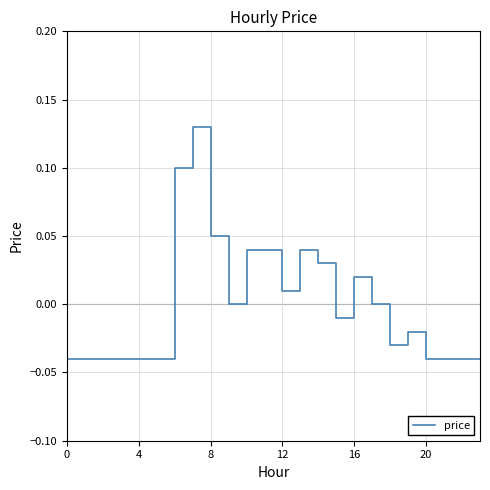

Is this an area chart (filled region under the line)?

No